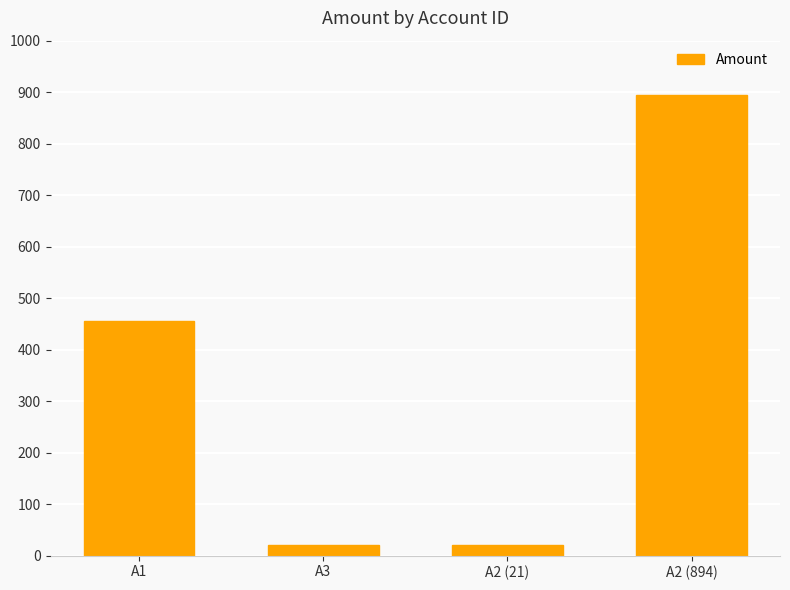

How many bars are there in total?

4